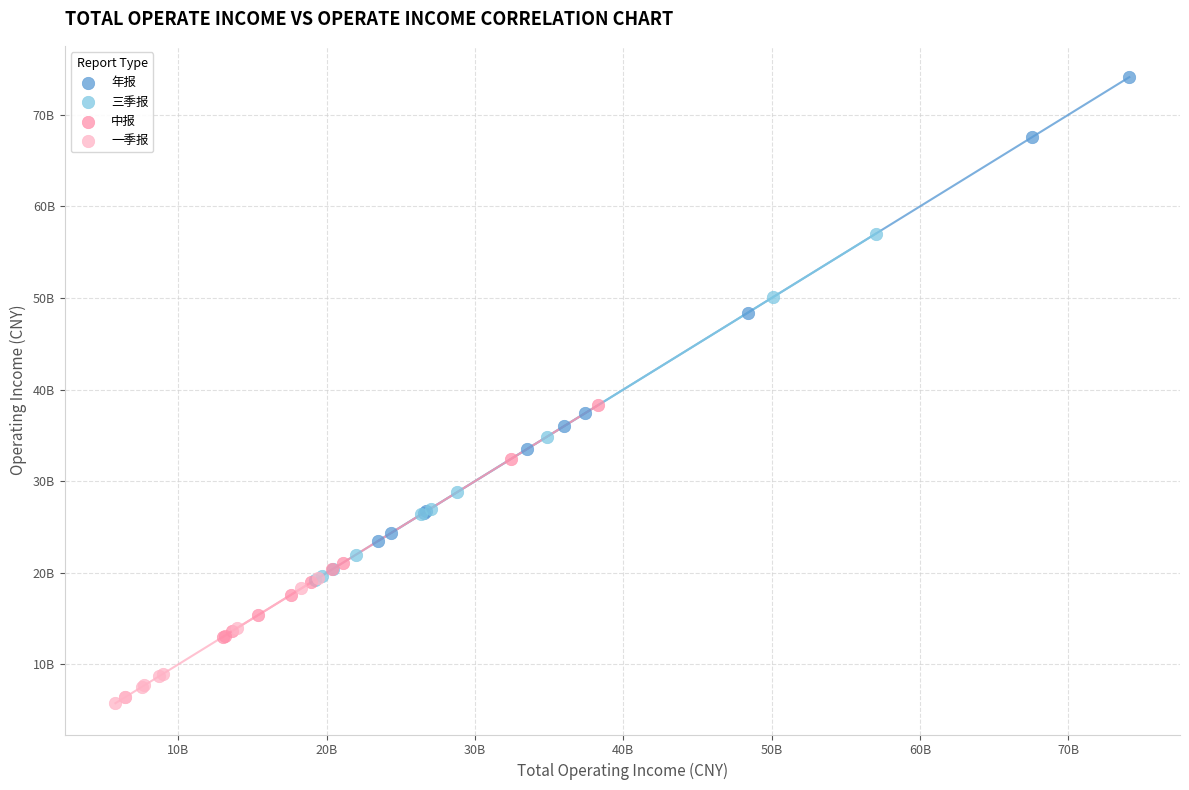

Which series contains the lowest Y value?

一季报